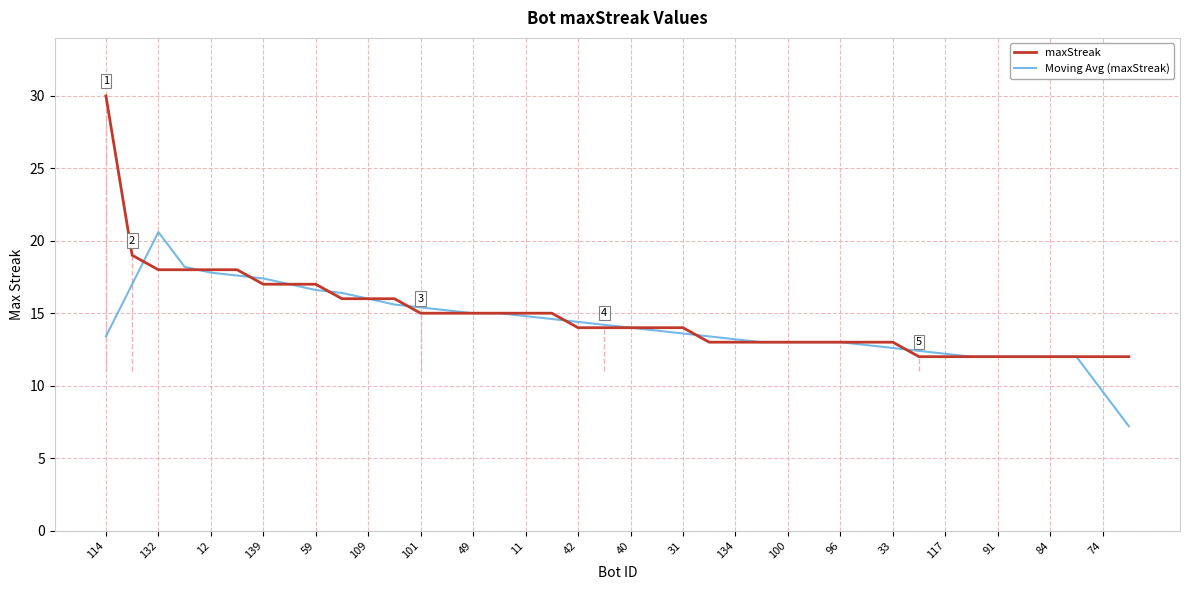

Which category has the highest value in the Moving Avg (maxStreak) series?

132